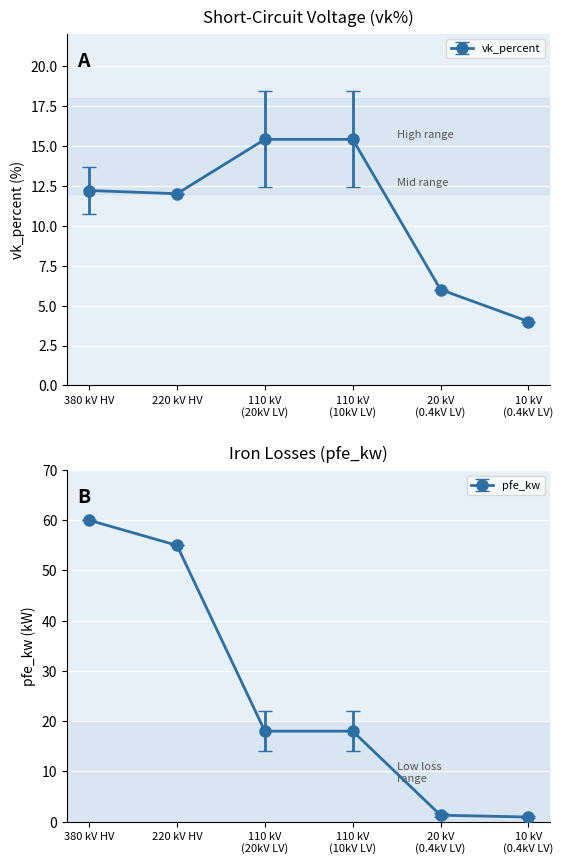

Between 160 MVA 380/110 kV and 0.25 MVA 10/0.4 kV, which series saw the biggest shift?

pfe_kw